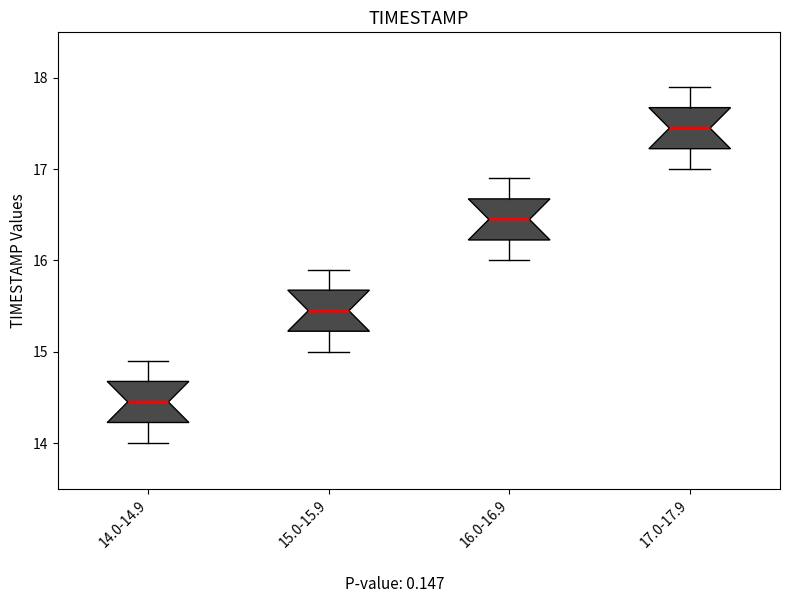

Where is the upper edge of the box for 17.0-17.9 on the y-axis? The values are not printed on the chart, so give them approximately, as read against the axis.

17.7